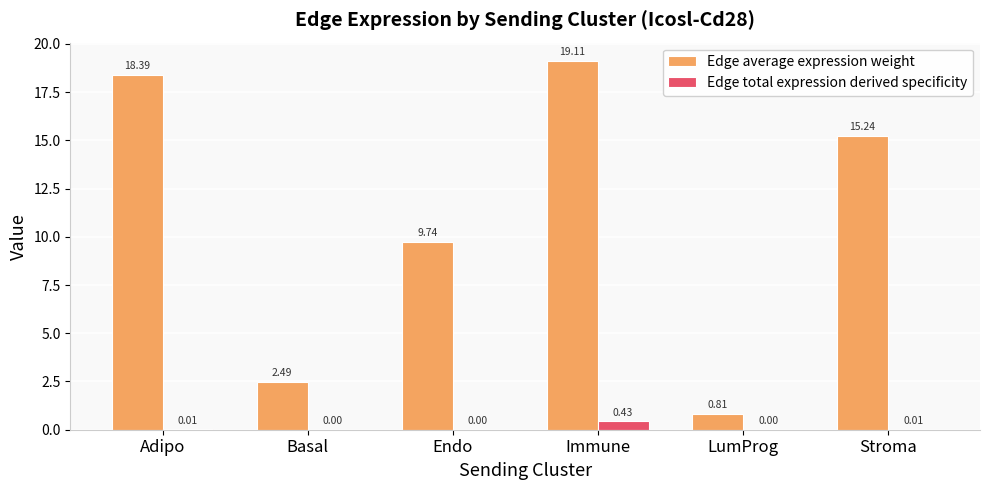

Are the bars grouped side by side (vs. stacked)?

Yes